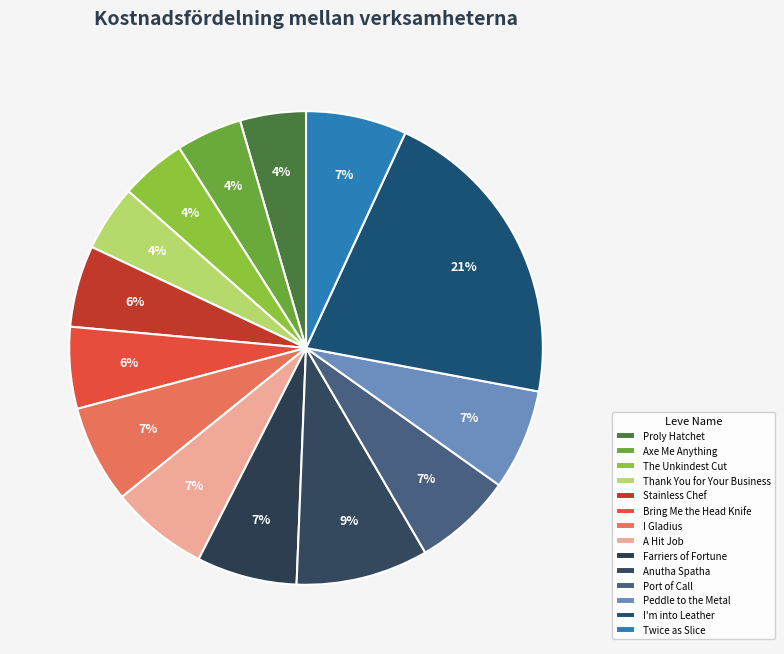

Does I'm into Leather account for over 50% of the chart?

No